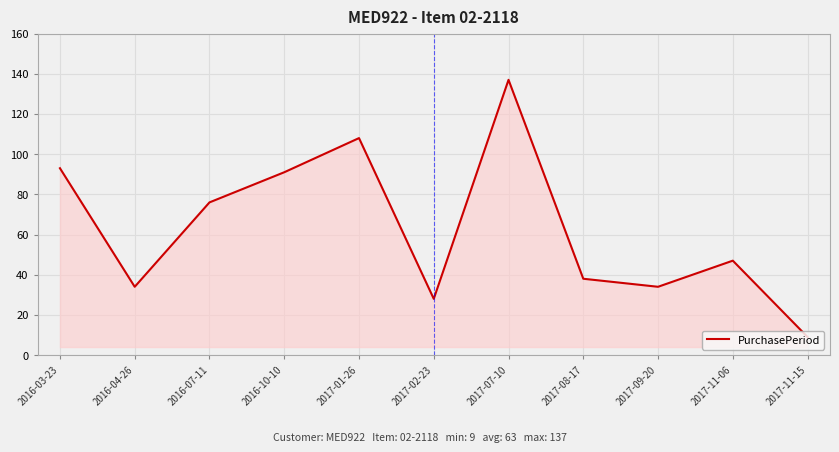

What position from the right is 2016-04-26?

10